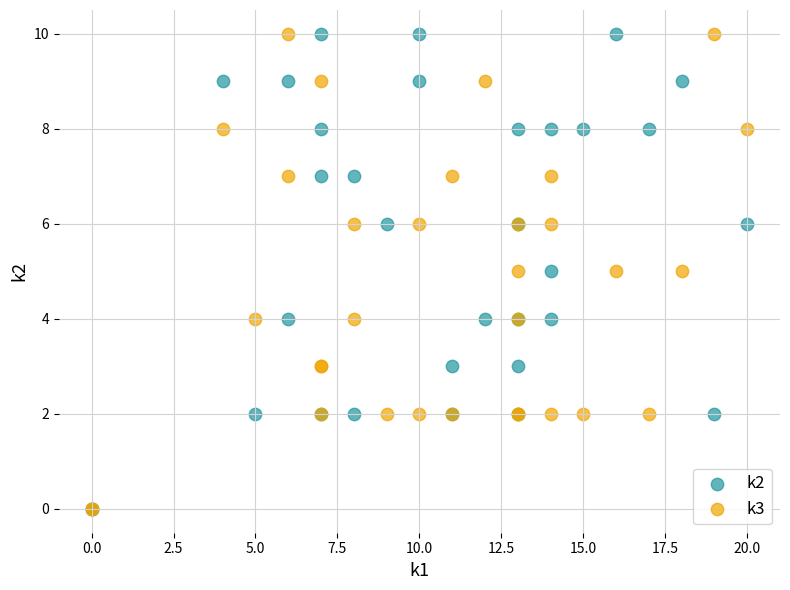

What are all the series names shown in the legend?

k2, k3